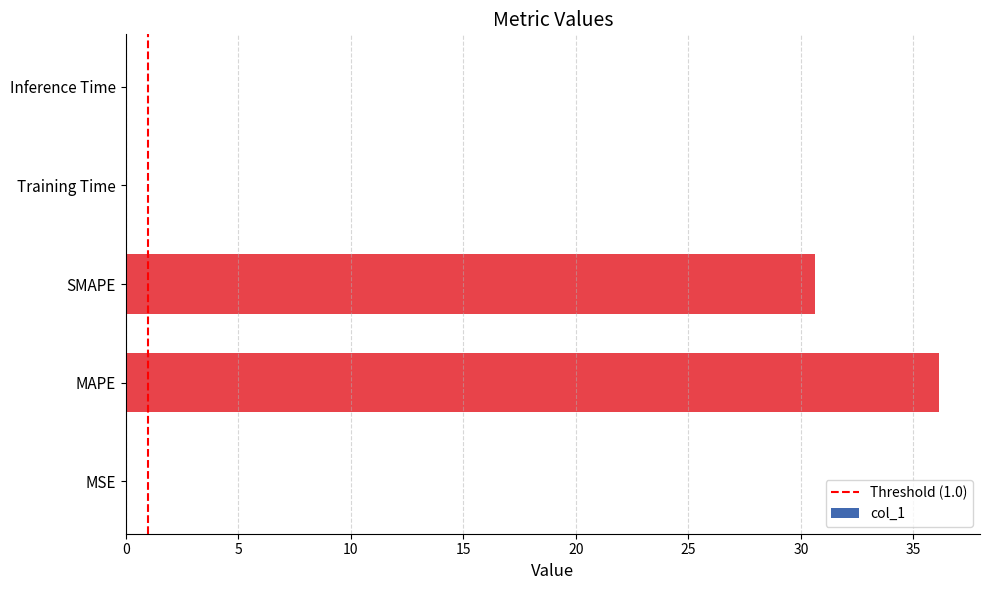

Where is the data nearest to the value 18?

SMAPE